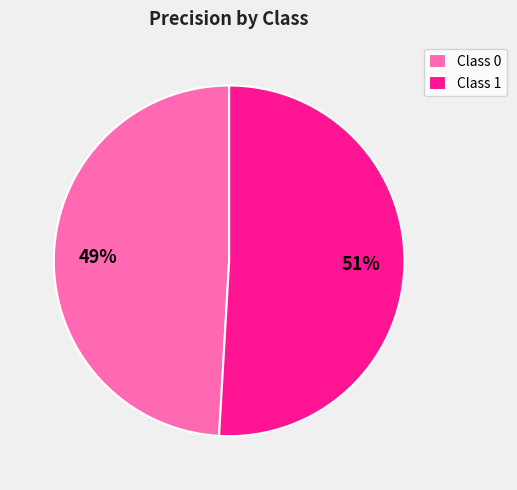

Which category accounts for the majority?

Class 1